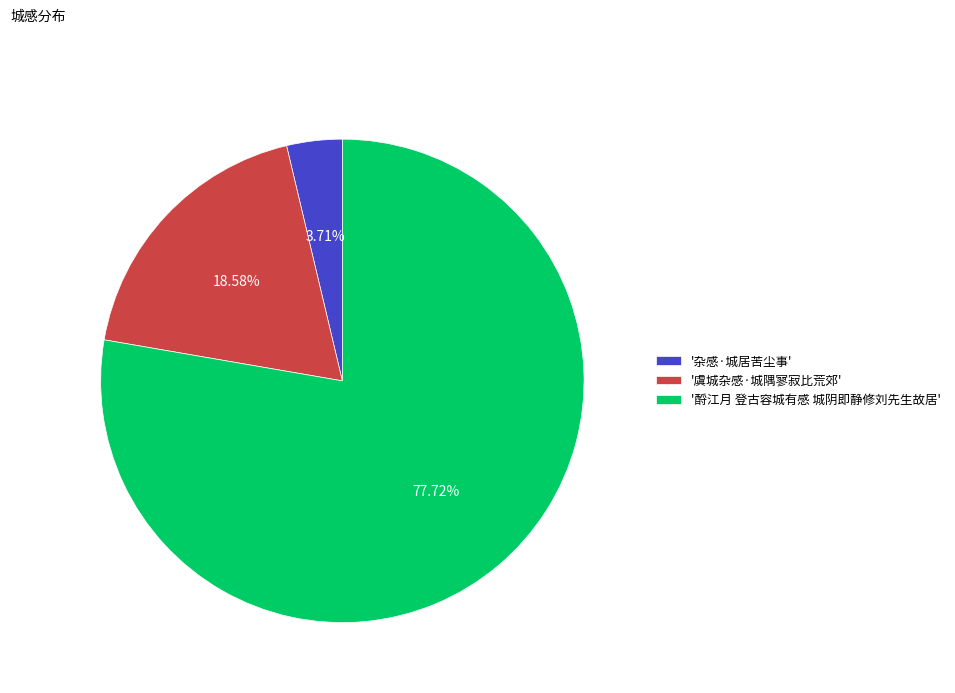

Which slice is the smallest?

'杂感·城居苦尘事'